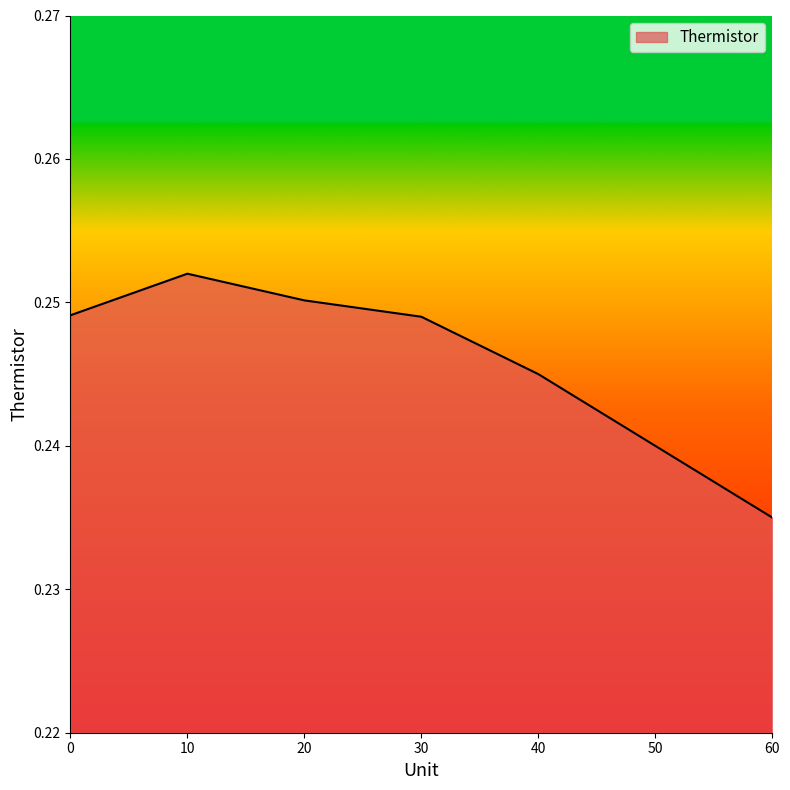

True or false: the data has more than 1 interior local peaks.

False